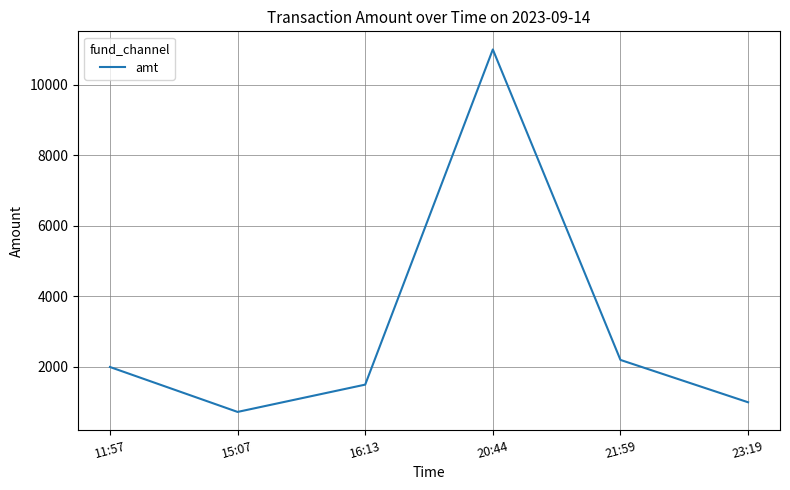

Which label corresponds to the largest value in the chart?

20:44